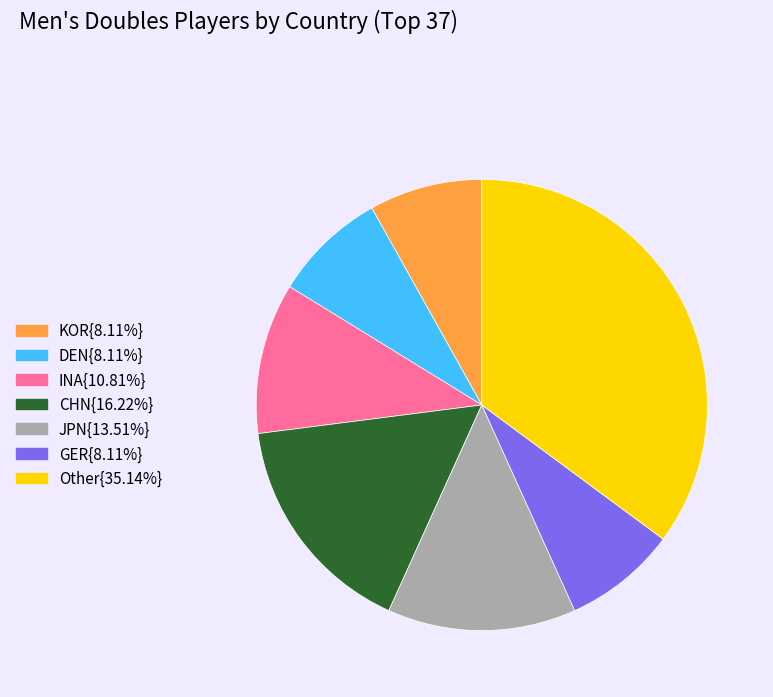

Is there a majority slice in this chart?

No